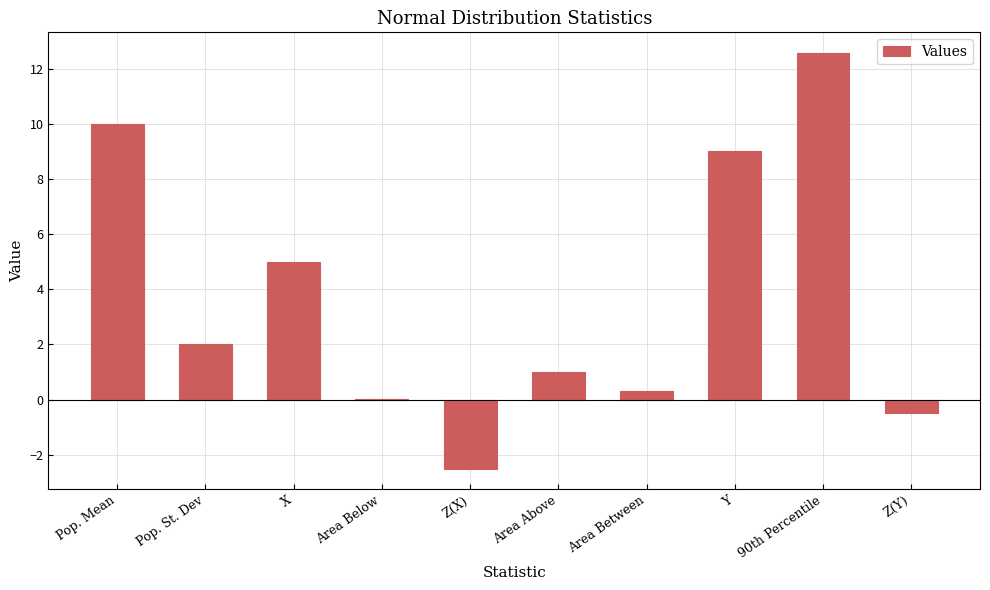

Which label corresponds to the largest value in the chart?

90th Percentile